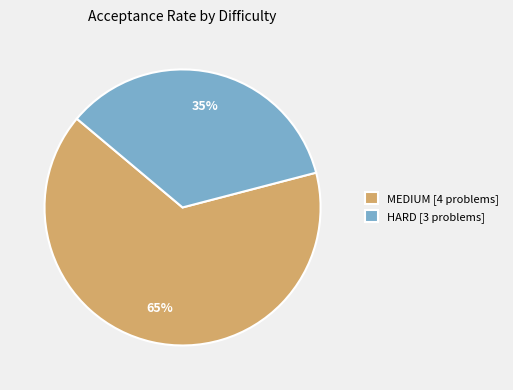

Approximately how many times larger is the value at MEDIUM [4 problems] compared to HARD [3 problems]?

1.9